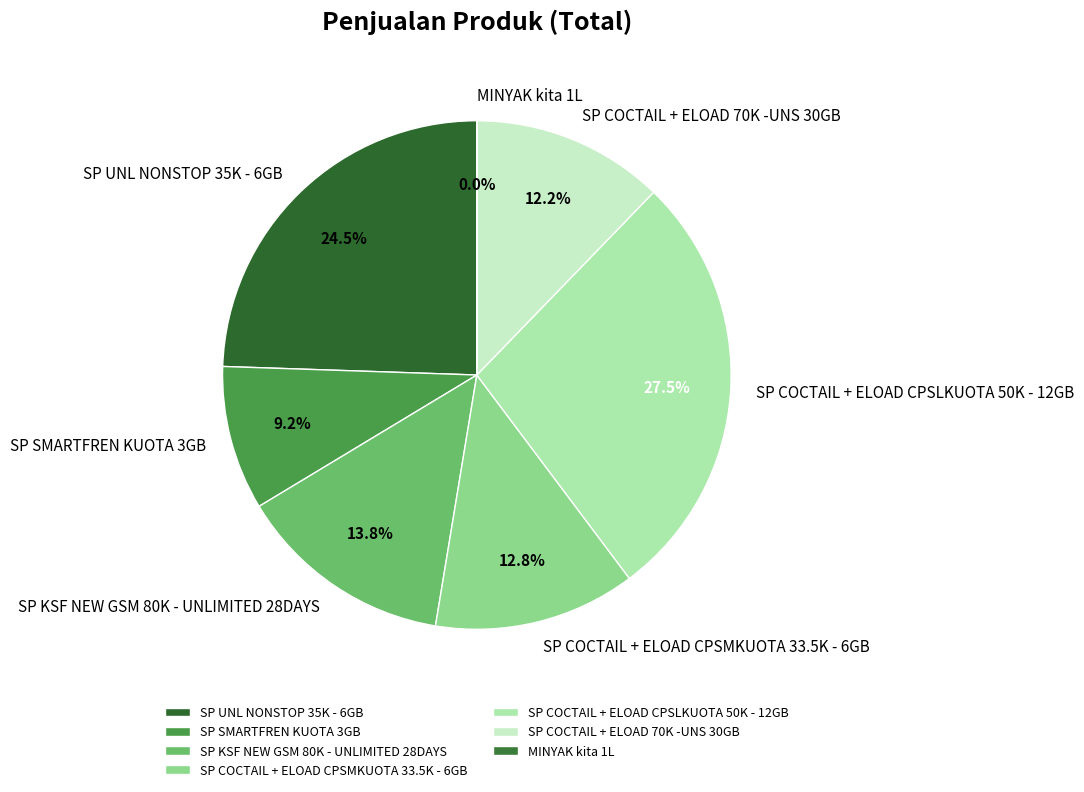

Approximately how many times larger is the value at SP UNL NONSTOP 35K - 6GB compared to SP COCTAIL + ELOAD CPSMKUOTA 33.5K - 6GB?

1.9